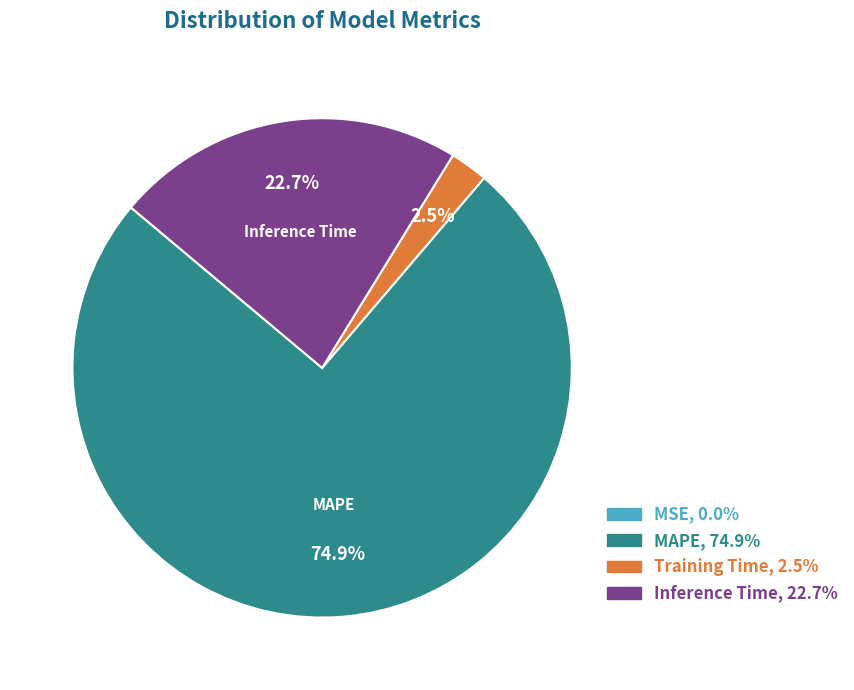

Is there a majority slice in this chart?

Yes